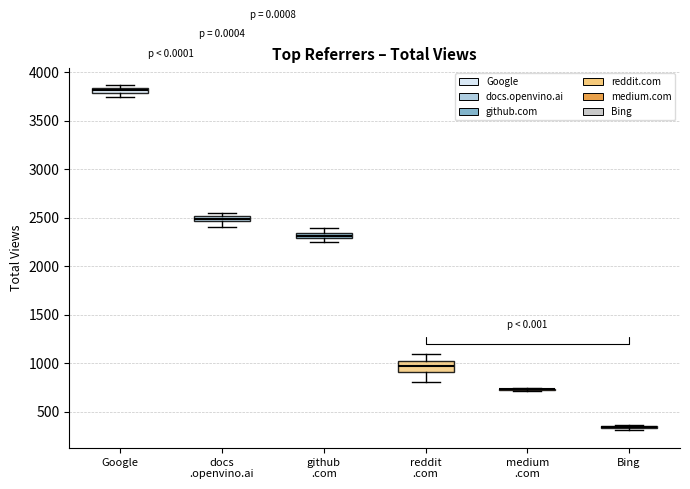

Which box is the tallest, from its lower edge to its upper edge?

reddit .com